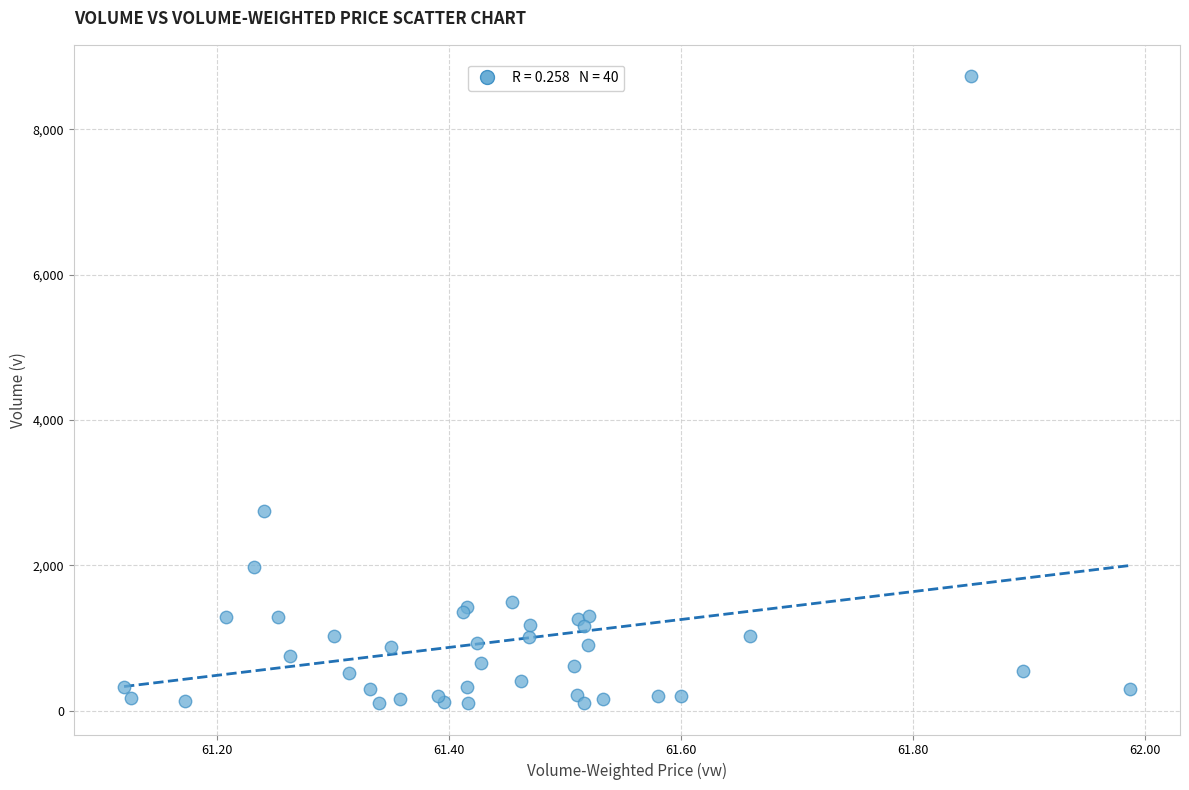

What Y value in the scatter plot is closest to 4417?

2748